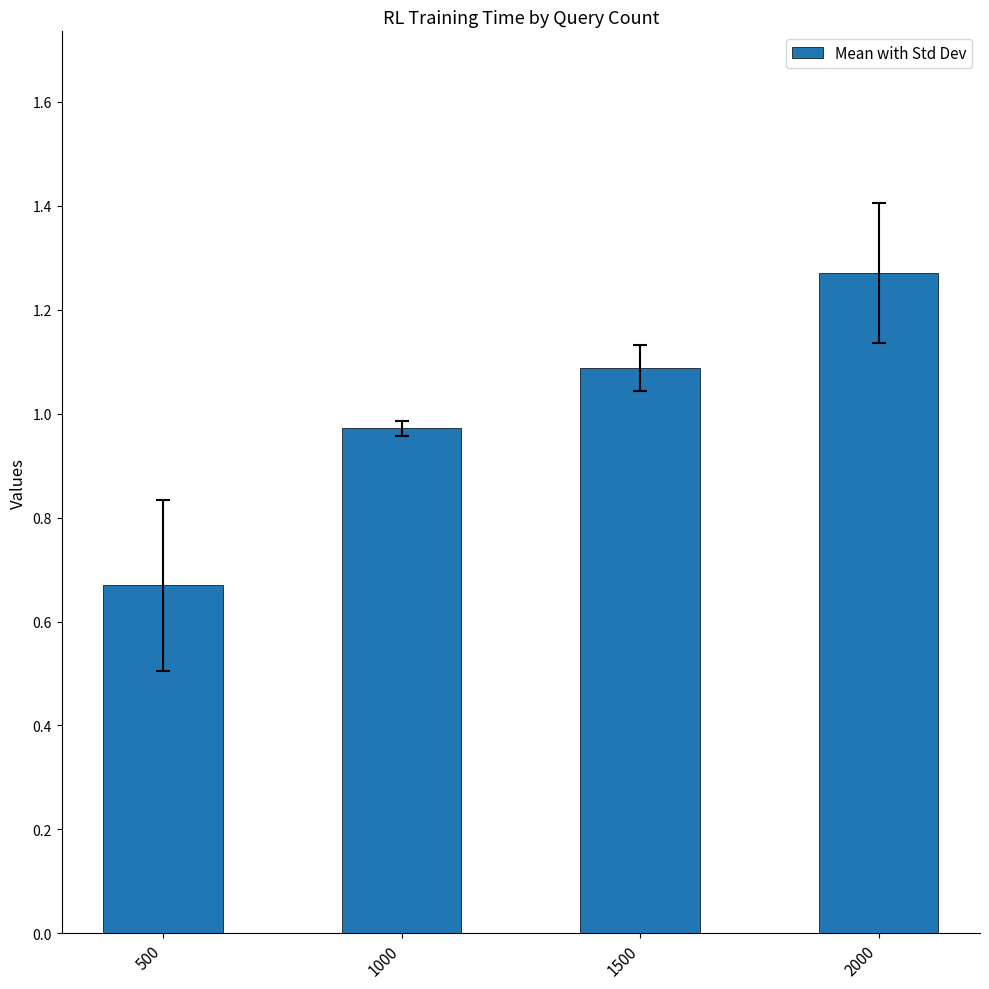

What is the difference between the maximum and minimum values?

0.6